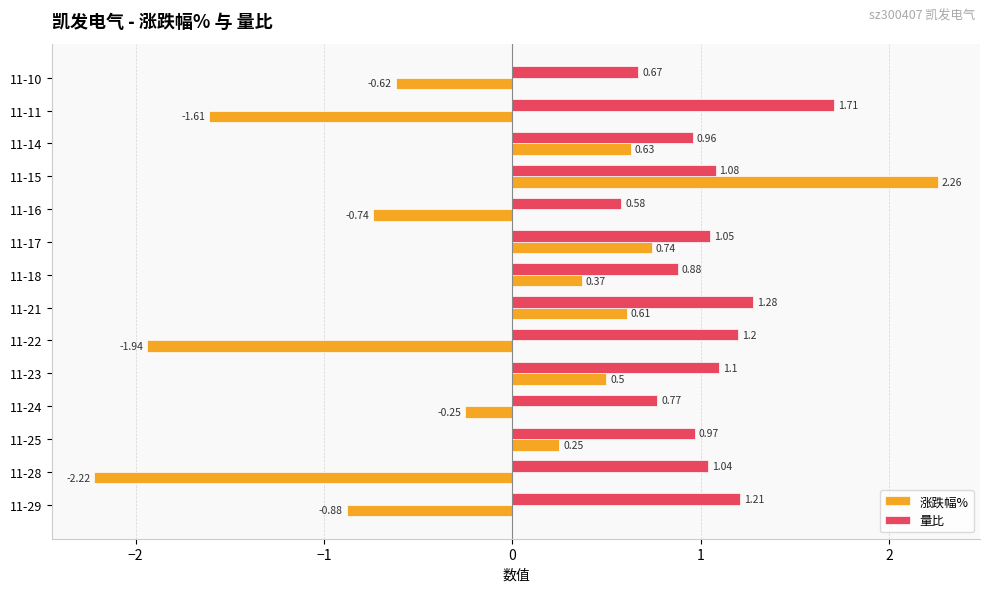

Between 11-29 and 11-23, which series saw the biggest shift?

涨跌幅%